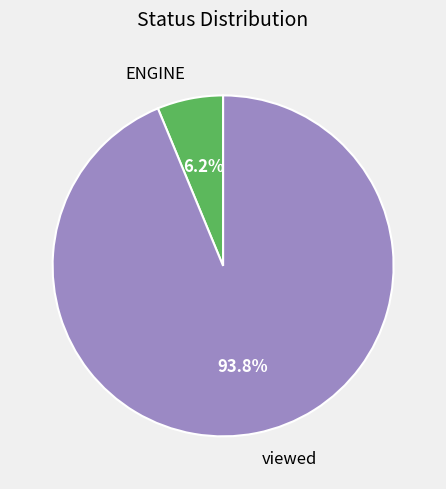

Rank the categories by value from lowest to highest.

ENGINE, viewed